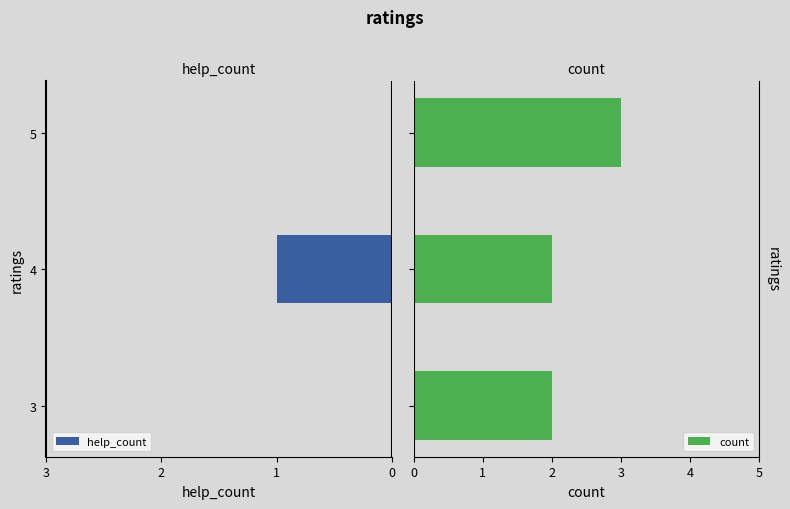

What is the highest value of the count series?

3